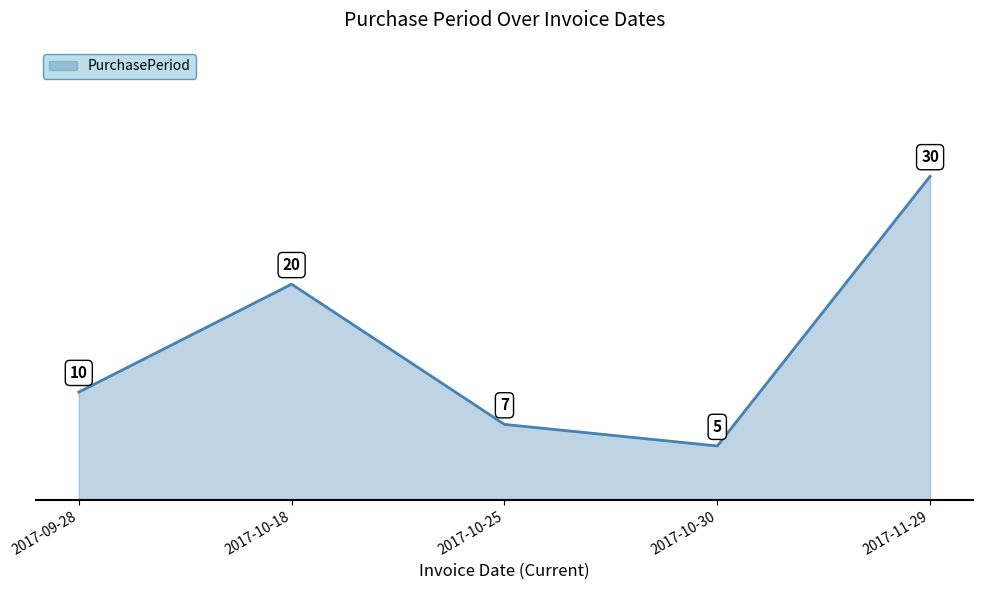

Rank the categories by value from lowest to highest.

2017-10-30, 2017-10-25, 2017-09-28, 2017-10-18, 2017-11-29